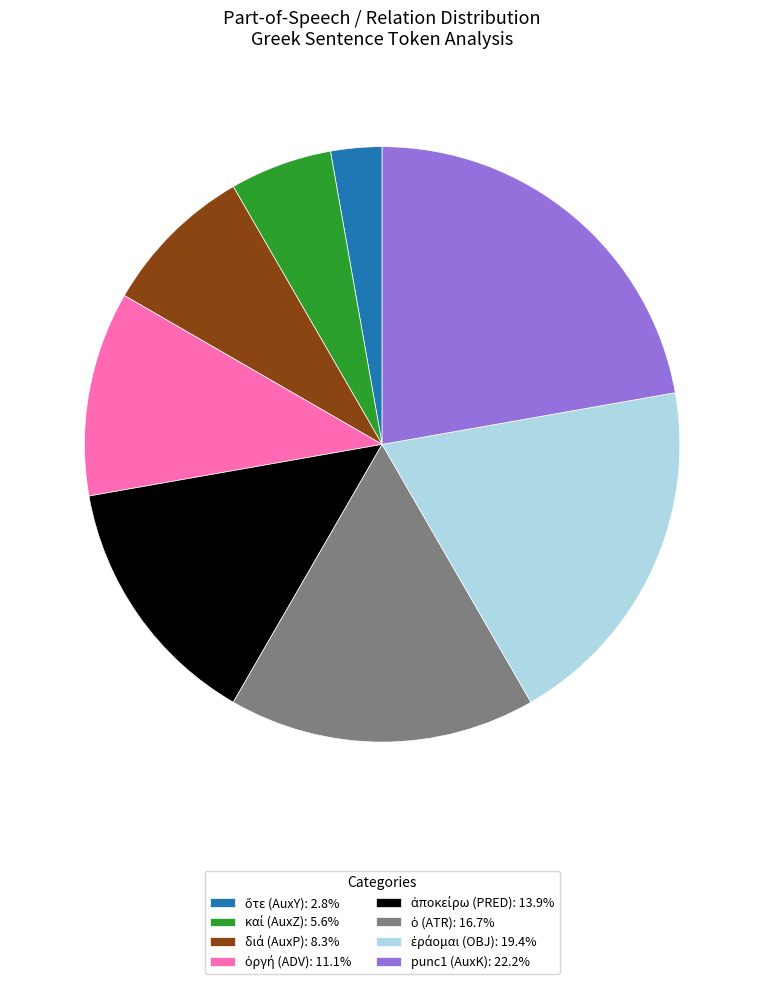

Is there any slice that represents more than half of the pie?

No